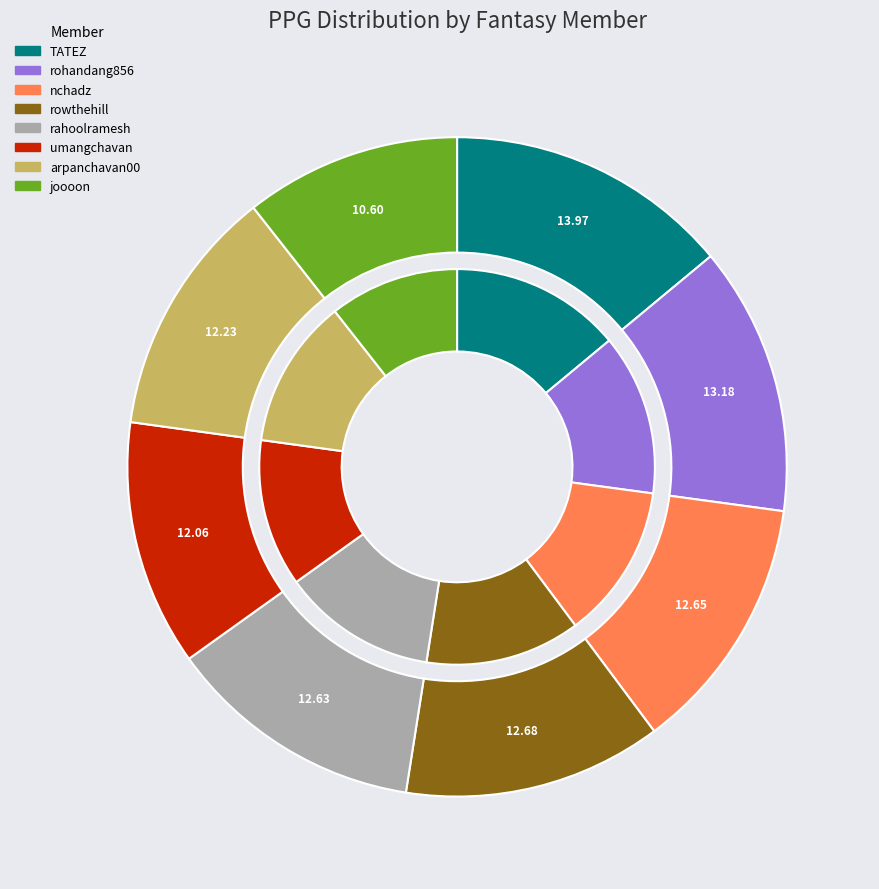

What portion of the pie excludes umangchavan?

87.9%